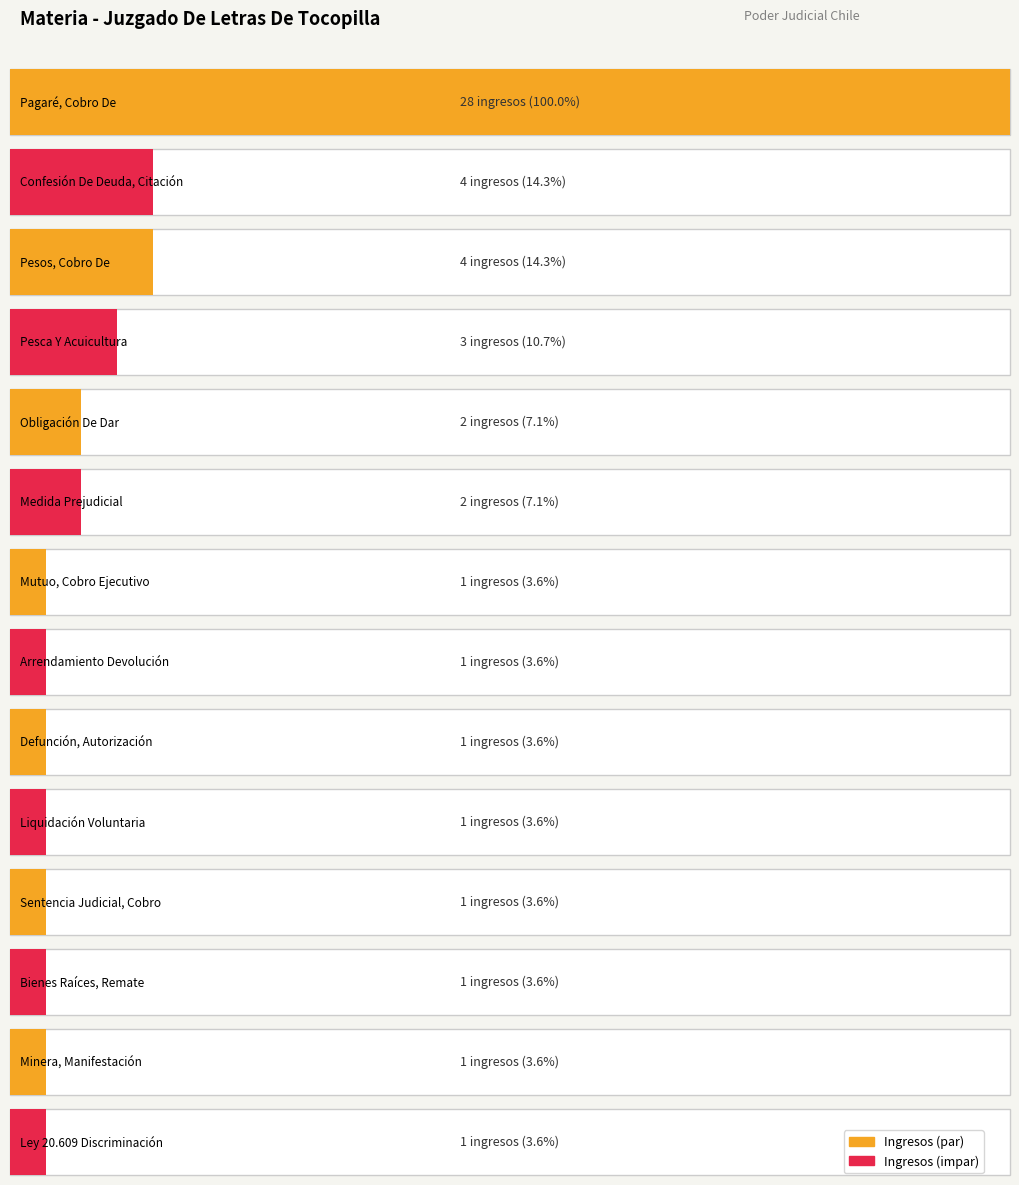

Is it true that the value at Bienes Raíces, Remate is 1?

True